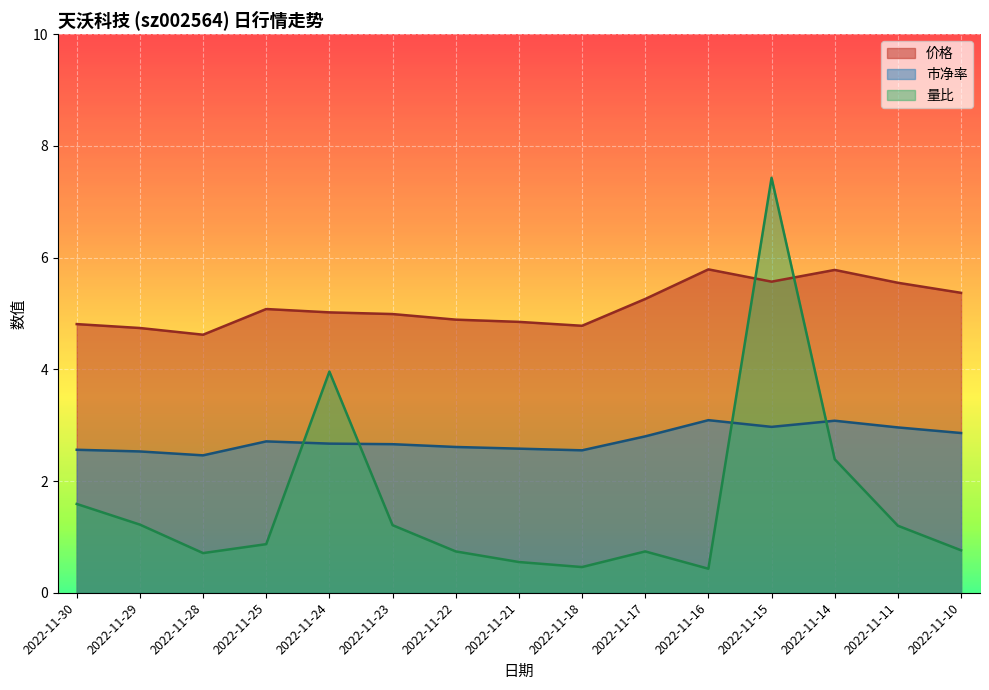

How many lines are shown in the chart?

3